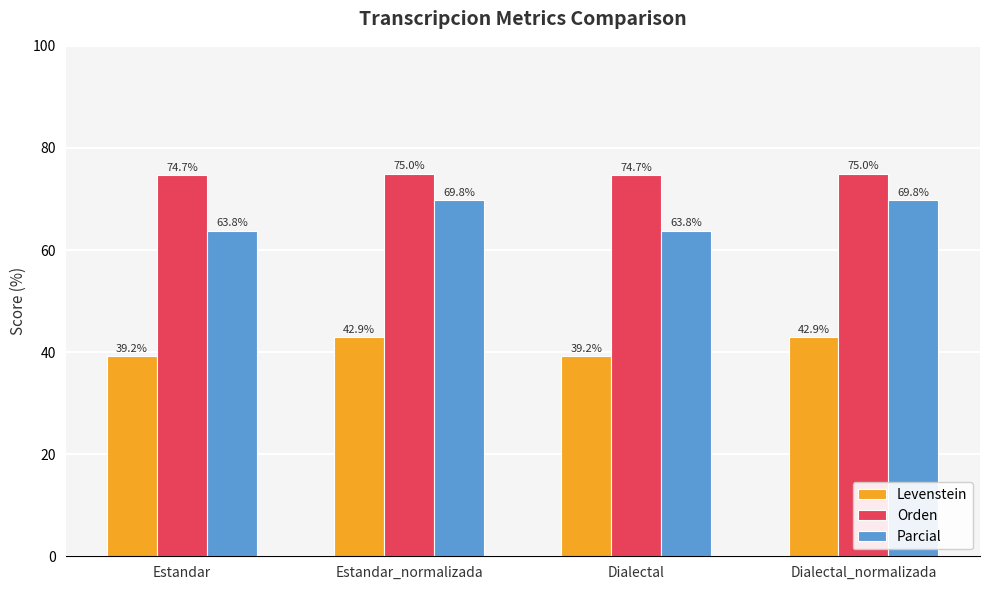

Reading left to right, list all the values displayed in this chart.

Levenstein: 39.2	42.9	39.2	42.9
Orden: 74.7	75.0	74.7	75.0
Parcial: 63.8	69.8	63.8	69.8